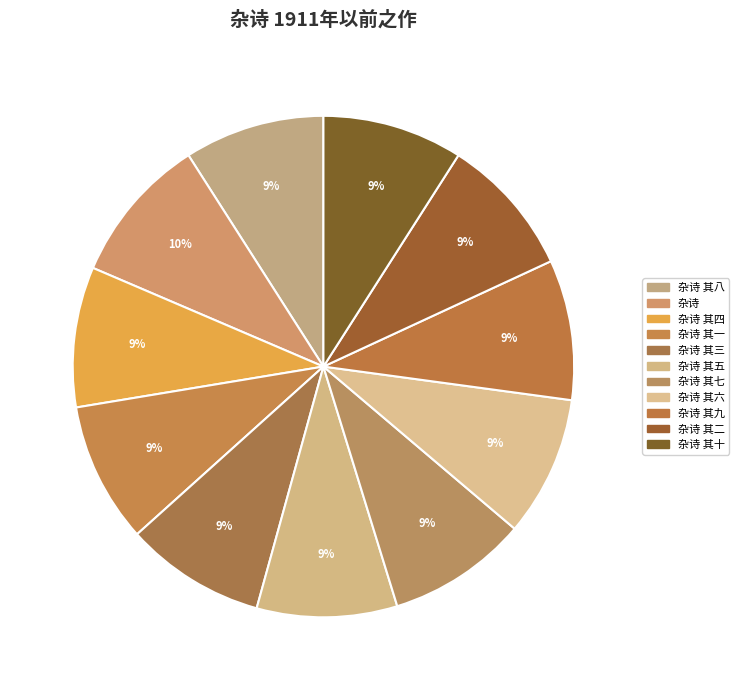

Which category has the smallest portion of the pie?

杂诗 其一